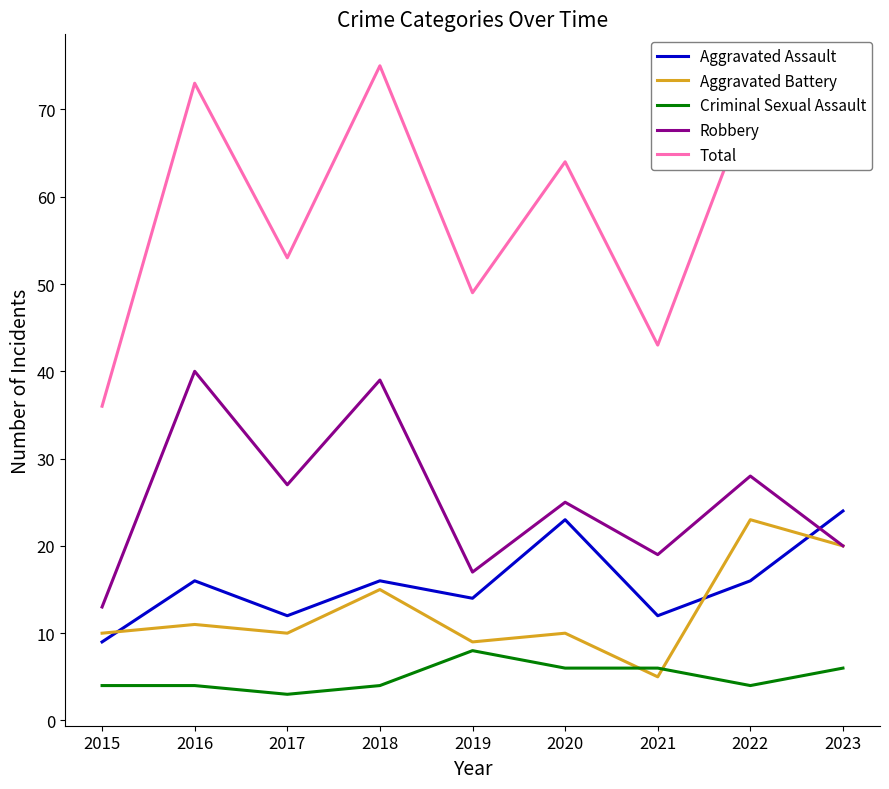

Reading left to right, list all the values displayed in this chart.

Aggravated Assault: 2015=9	2016=16	2017=12	2018=16	2019=14	2020=23	2021=12	2022=16	2023=24
Aggravated Battery: 2015=10	2016=11	2017=10	2018=15	2019=9	2020=10	2021=5	2022=23	2023=20
Criminal Sexual Assault: 2015=4	2016=4	2017=3	2018=4	2019=8	2020=6	2021=6	2022=4	2023=6
Robbery: 2015=13	2016=40	2017=27	2018=39	2019=17	2020=25	2021=19	2022=28	2023=20
Total: 2015=36	2016=73	2017=53	2018=75	2019=49	2020=64	2021=43	2022=71	2023=71